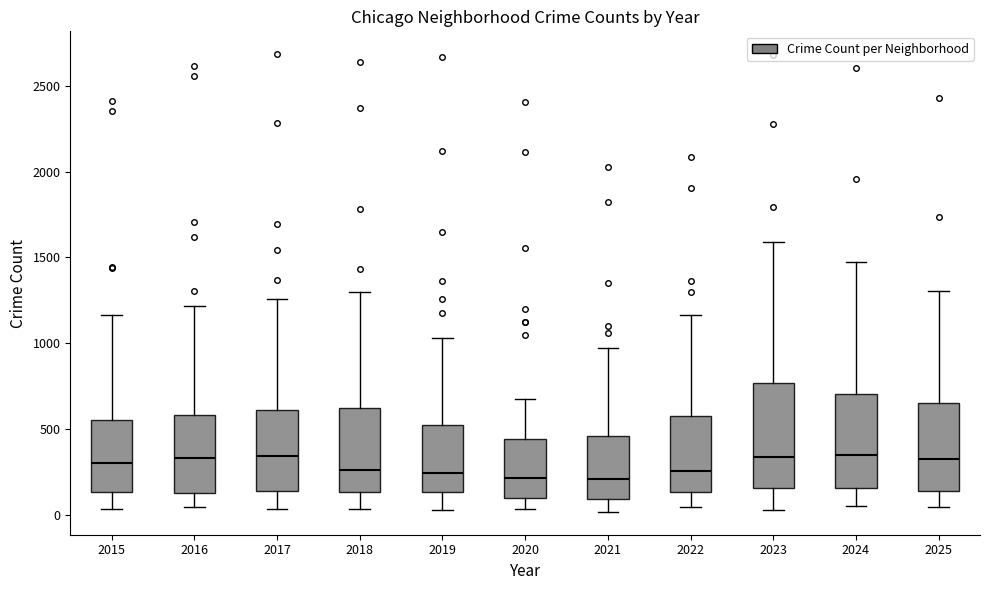

Where does the lower whisker of the box at x = 2016 end on the y-axis? The values are not printed on the chart, so give them approximately, as read against the axis.

50